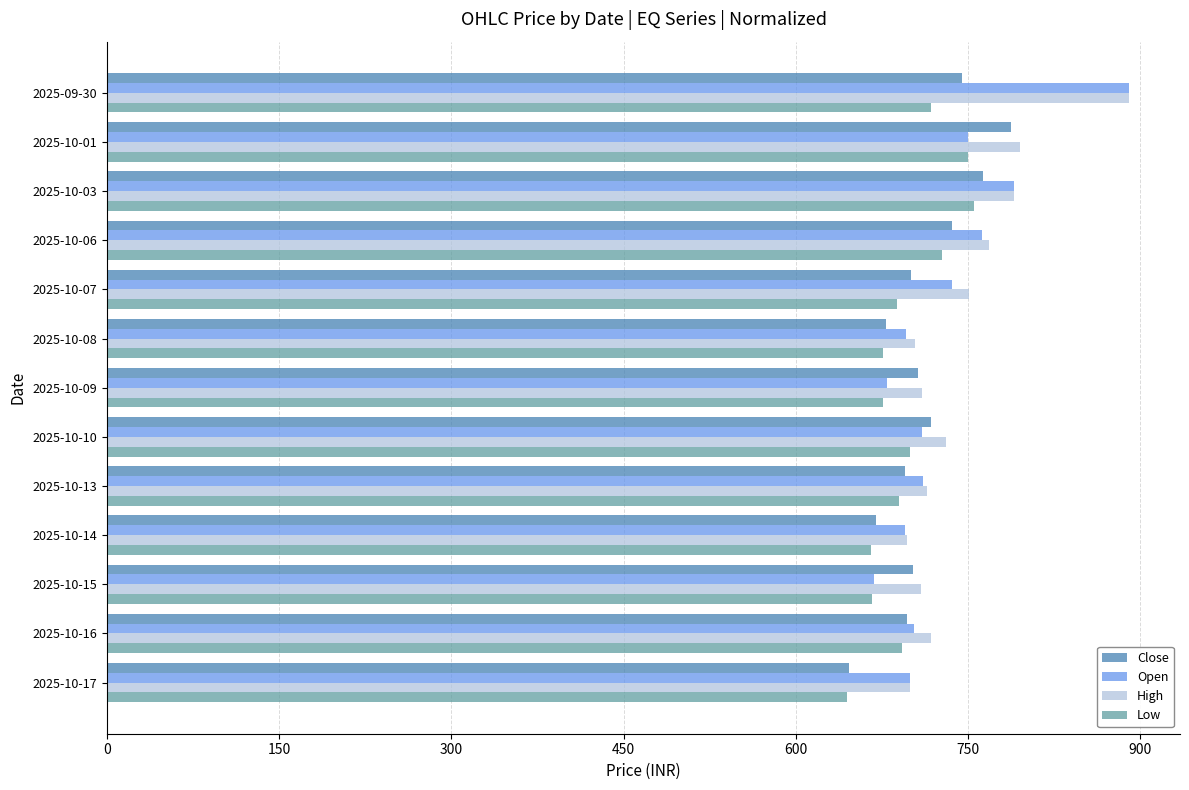

Is the value of Close at 2025-10-03 greater than the value of High at 2025-10-13?

Yes